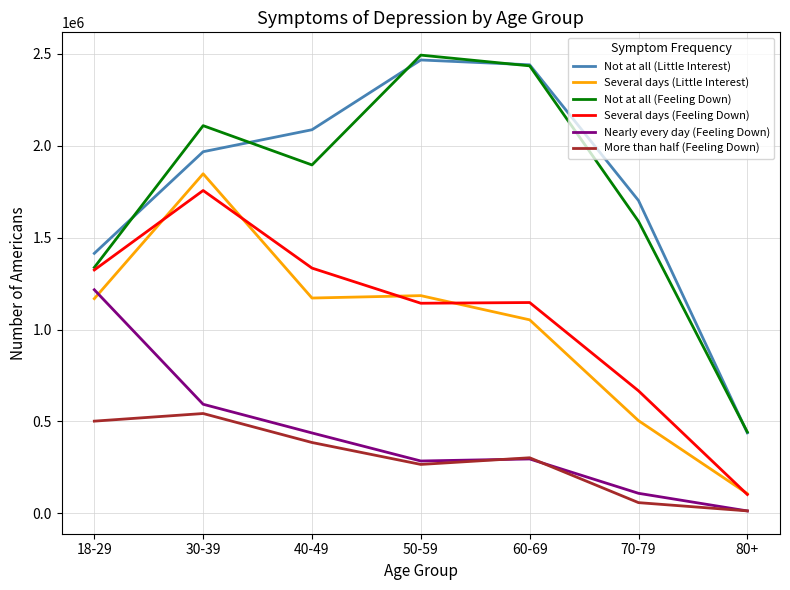

What is the greatest value displayed?

2493270